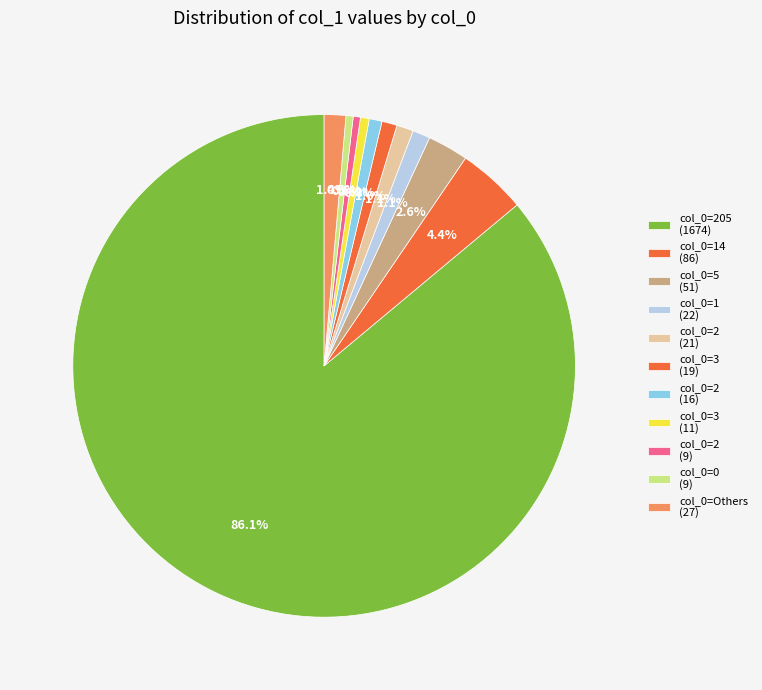

Count the number of slices in the pie.

11